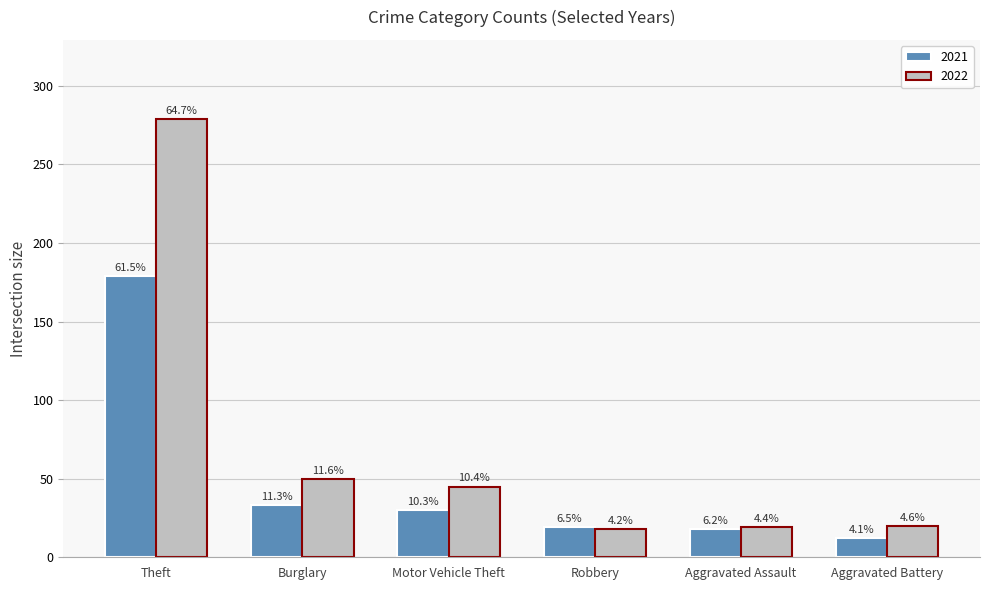

What is the sum of the 2022 values at Aggravated Battery and Burglary?

70